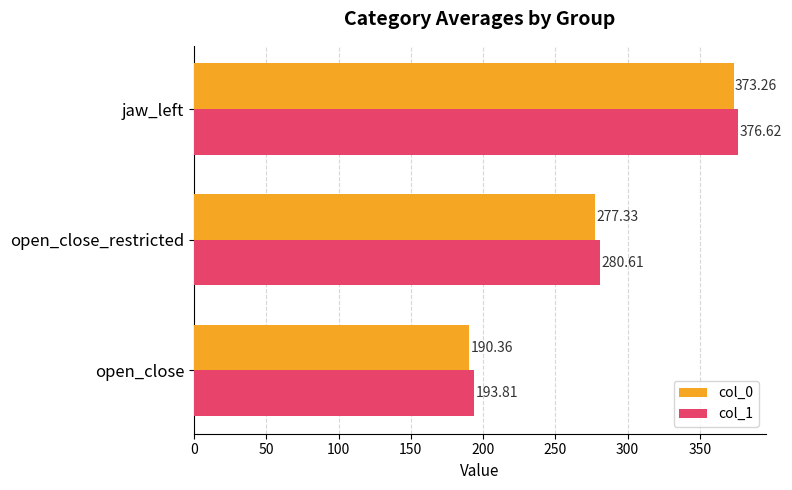

List the series in order of their peak value, highest first.

col_1, col_0